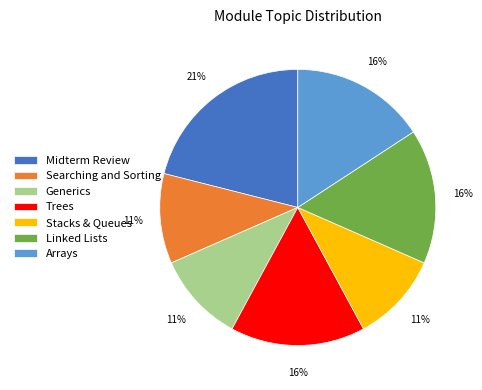

To the nearest percent, what percentage of the pie is Generics?

11%